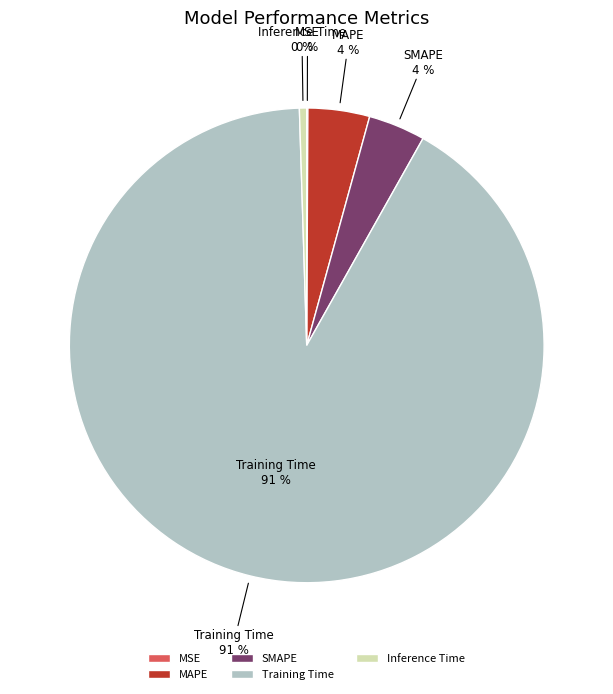

Count the number of slices in the pie.

5